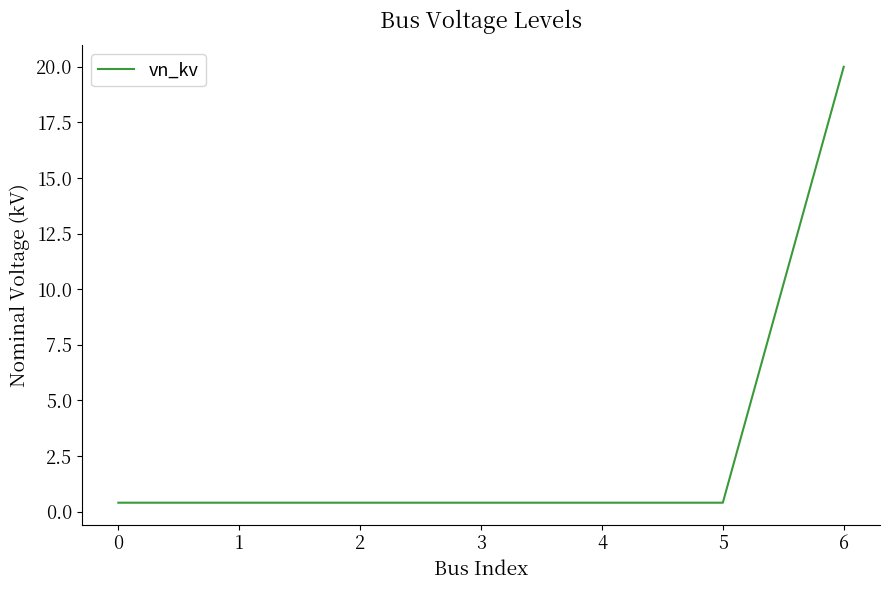

What value does the data have at 3?

0.4